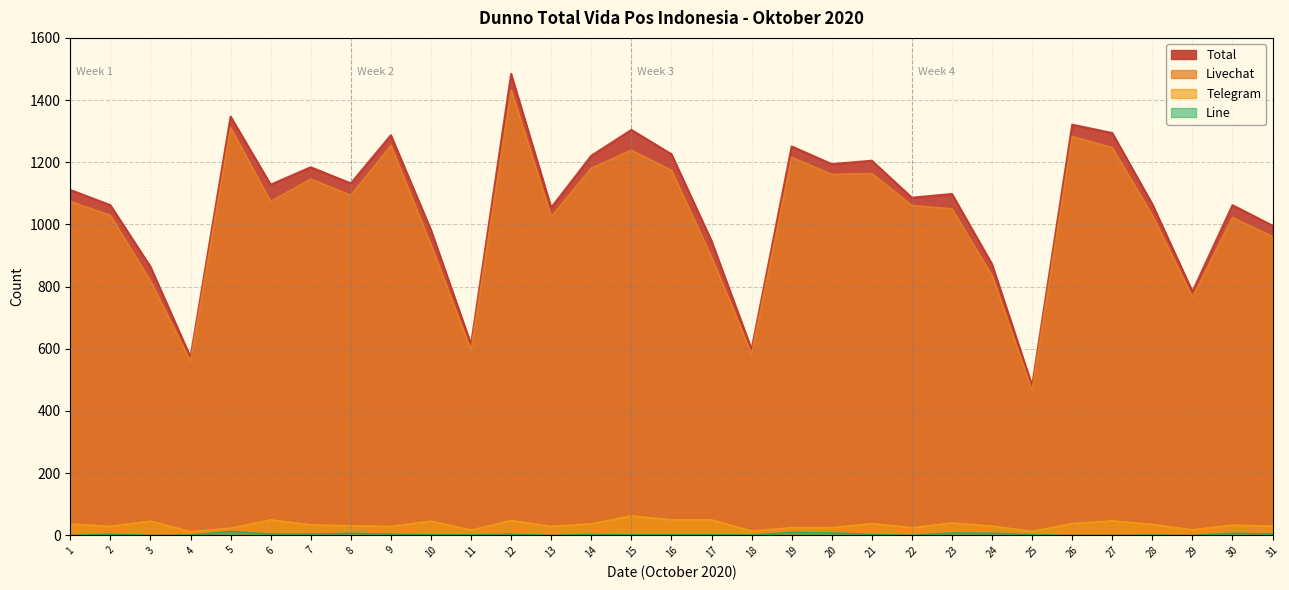

At which label does Total reach its peak?

12